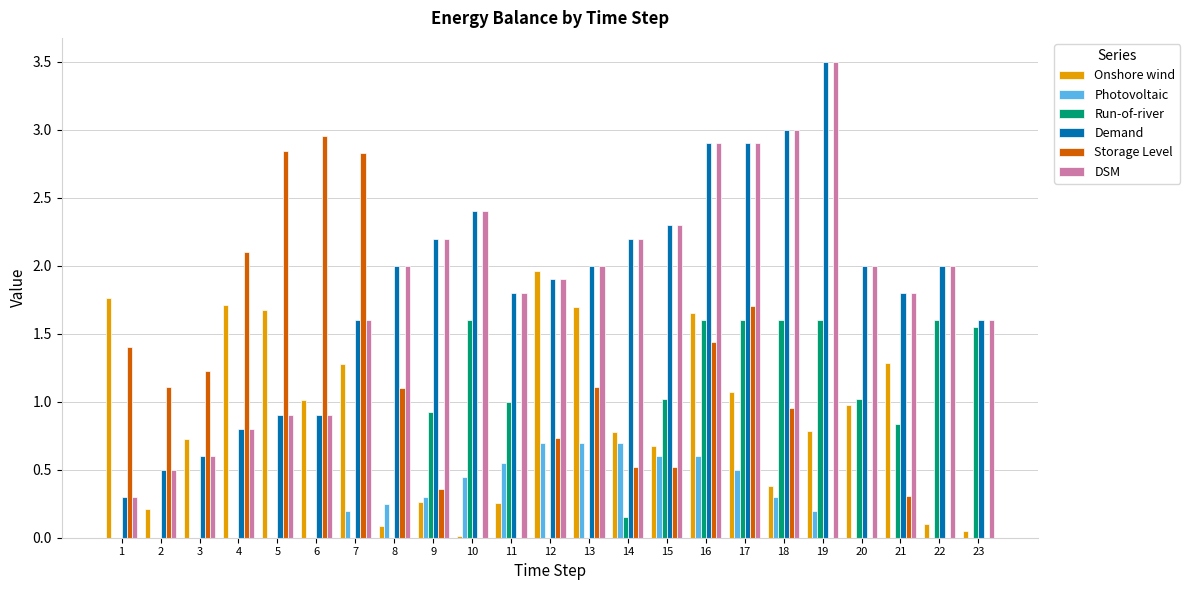

Is the value of Demand at 17 greater than the value of DSM at 19?

No